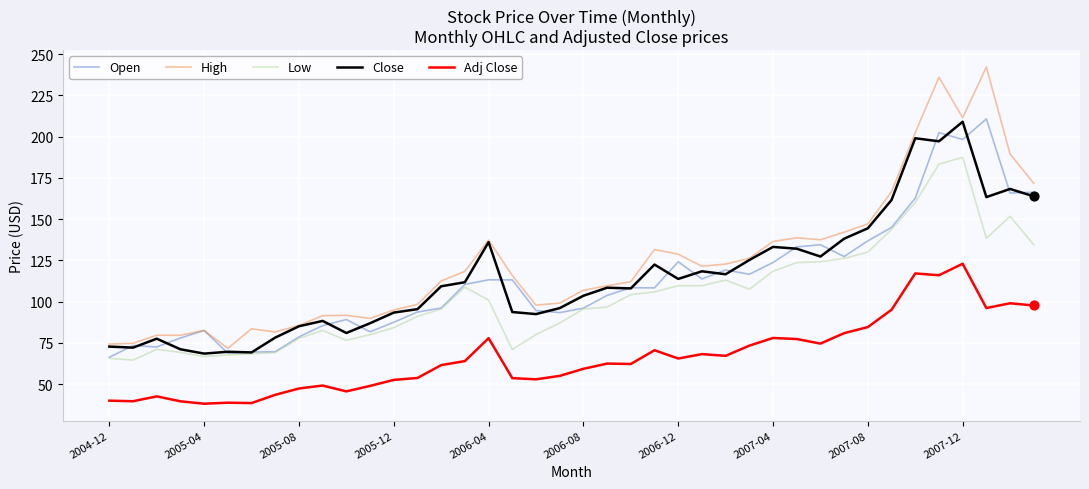

Which series has the largest range (max minus min)?

High